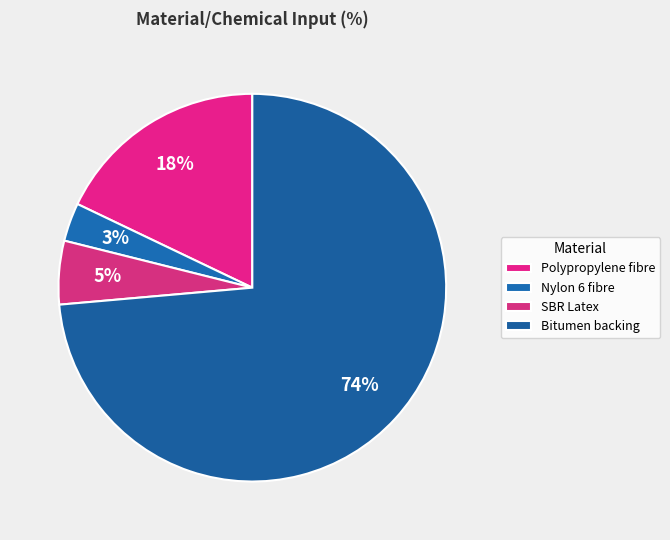

What percentage is NOT represented by Nylon 6 fibre?

96.8%